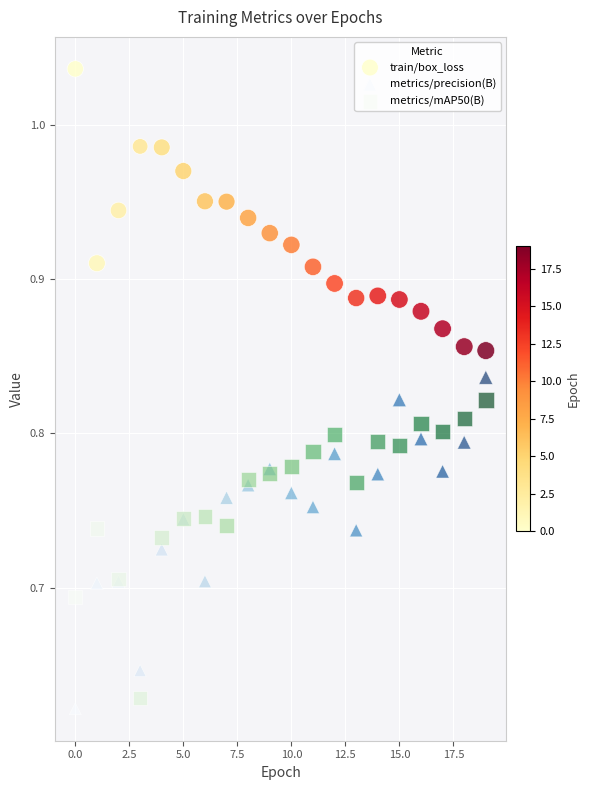

Which series has the largest Y range (max minus min)?

metrics/precision(B)